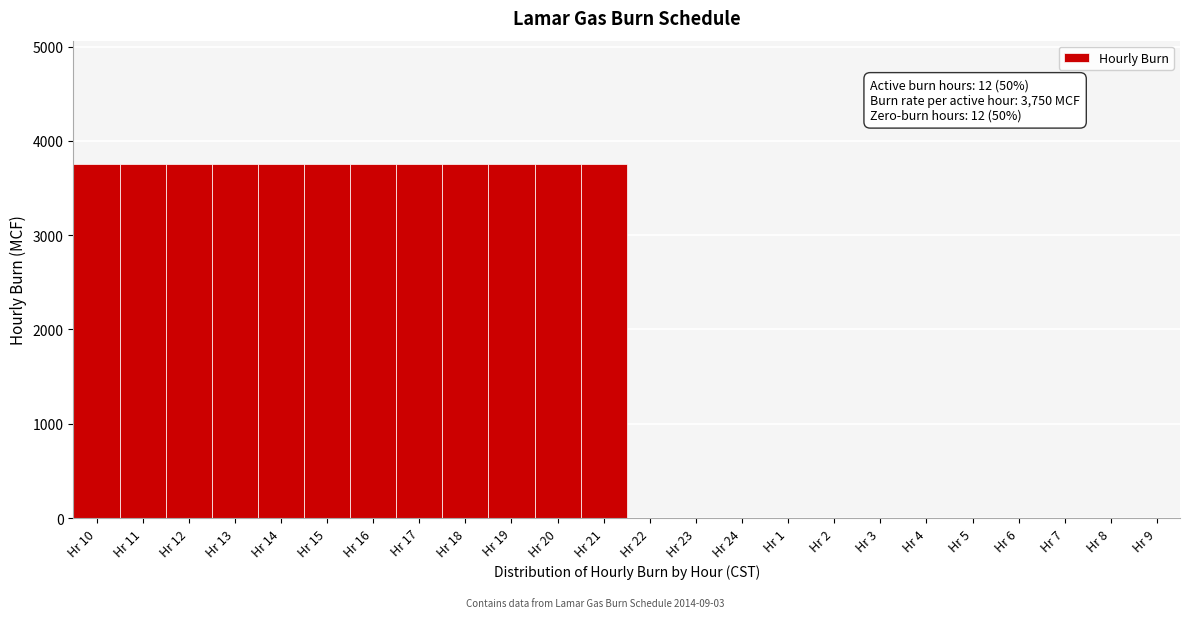

Reading right to left, what are all the values shown in this chart?

Hr 9=0	Hr 8=0	Hr 7=0	Hr 6=0	Hr 5=0	Hr 4=0	Hr 3=0	Hr 2=0	Hr 1=0	Hr 24=0	Hr 23=0	Hr 22=0	Hr 21=3750	Hr 20=3750	Hr 19=3750	Hr 18=3750	Hr 17=3750	Hr 16=3750	Hr 15=3750	Hr 14=3750	Hr 13=3750	Hr 12=3750	Hr 11=3750	Hr 10=3750